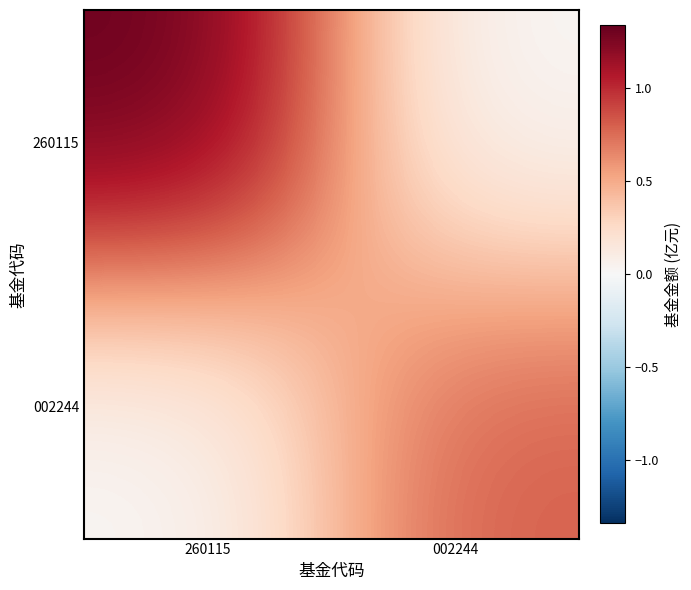

What is the spread (max minus min) of values at 002244?

0.8